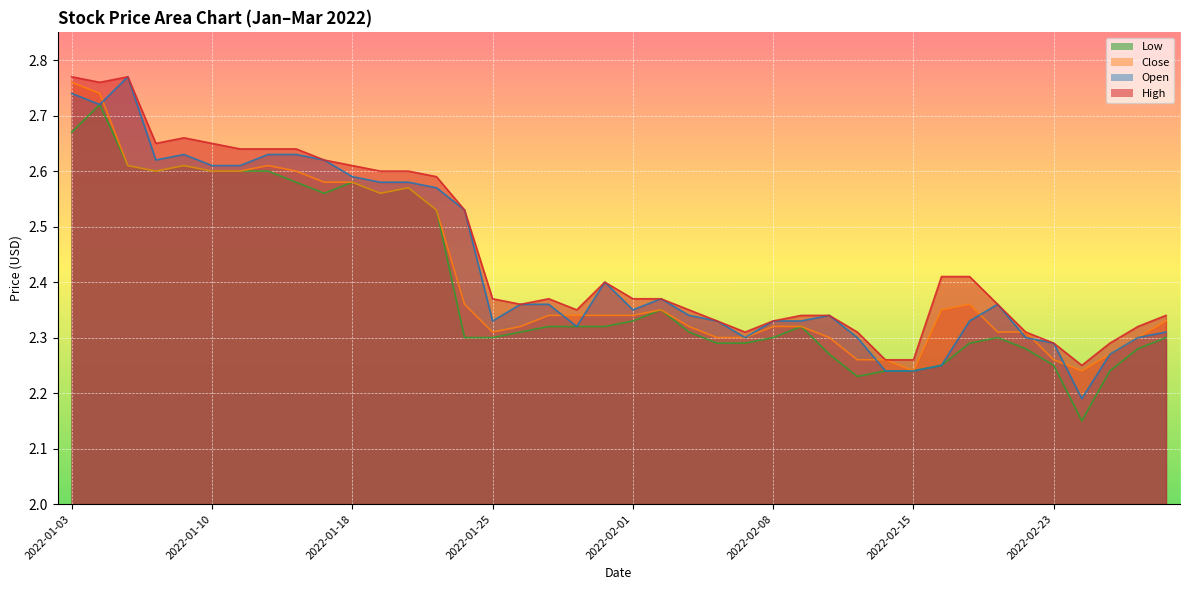

Between 2022-01-04 and 2022-02-18, which is larger?

2022-01-04